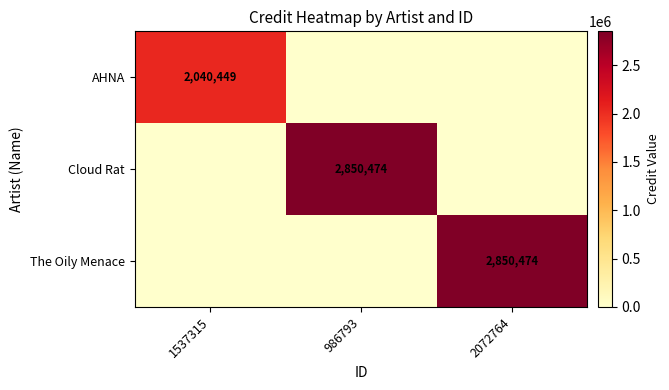

Rank the categories by AHNA value from lowest to highest.

986793, 2072764, 1537315